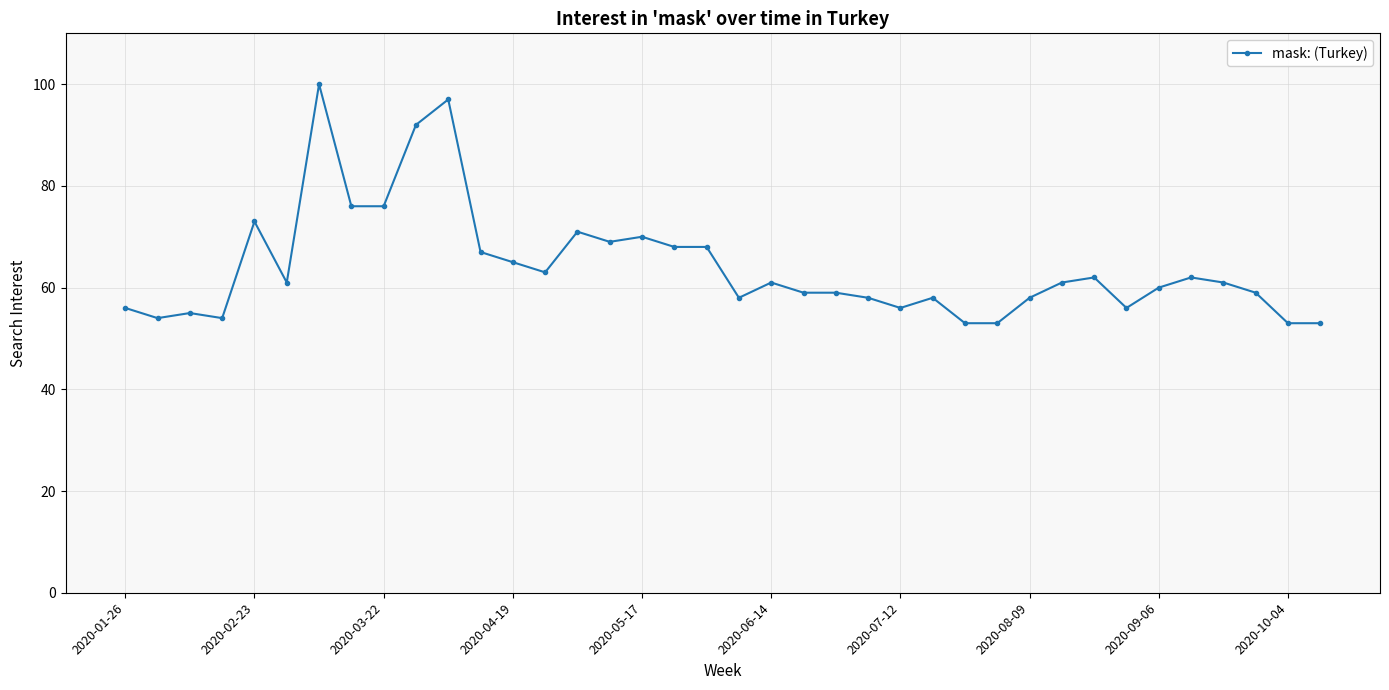

What is the difference between the maximum and minimum values?

47